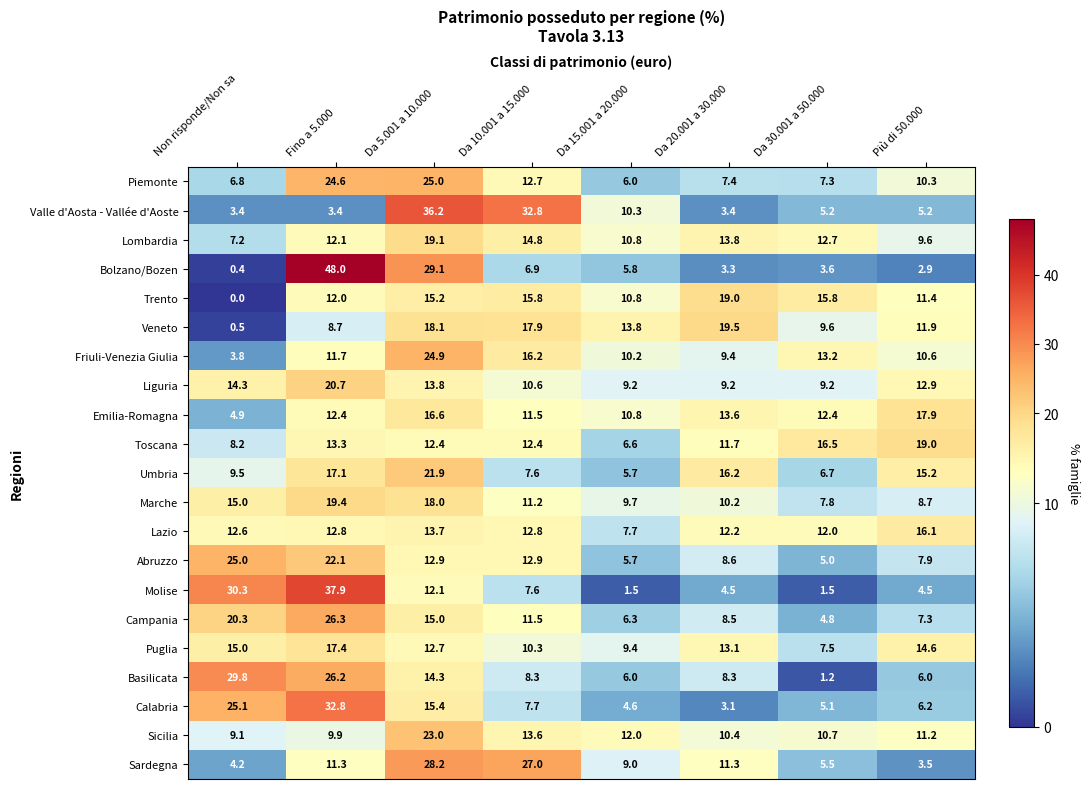

Rank the series at Da 20.001 a 30.000 from highest to lowest value.

Veneto, Trento, Umbria, Lombardia, Emilia-Romagna, Puglia, Lazio, Toscana, Sardegna, Sicilia, Marche, Friuli-Venezia Giulia, Liguria, Abruzzo, Campania, Basilicata, Piemonte, Molise, Valle d'Aosta - Vallée d'Aoste, Bolzano/Bozen, Calabria